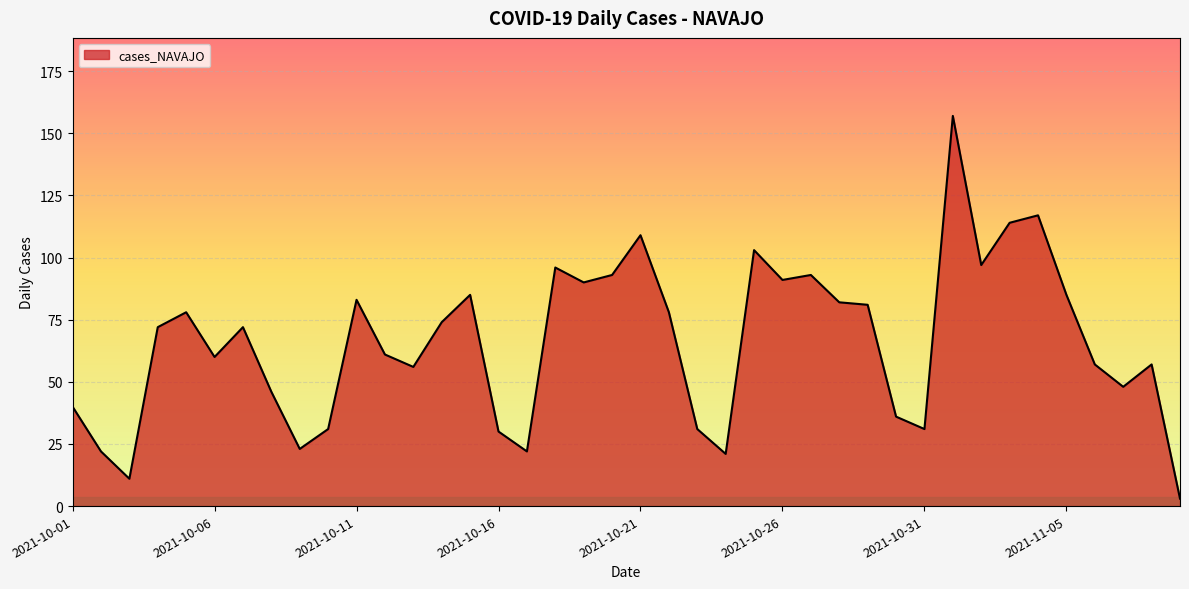

What is the maximum value shown in the chart?

157